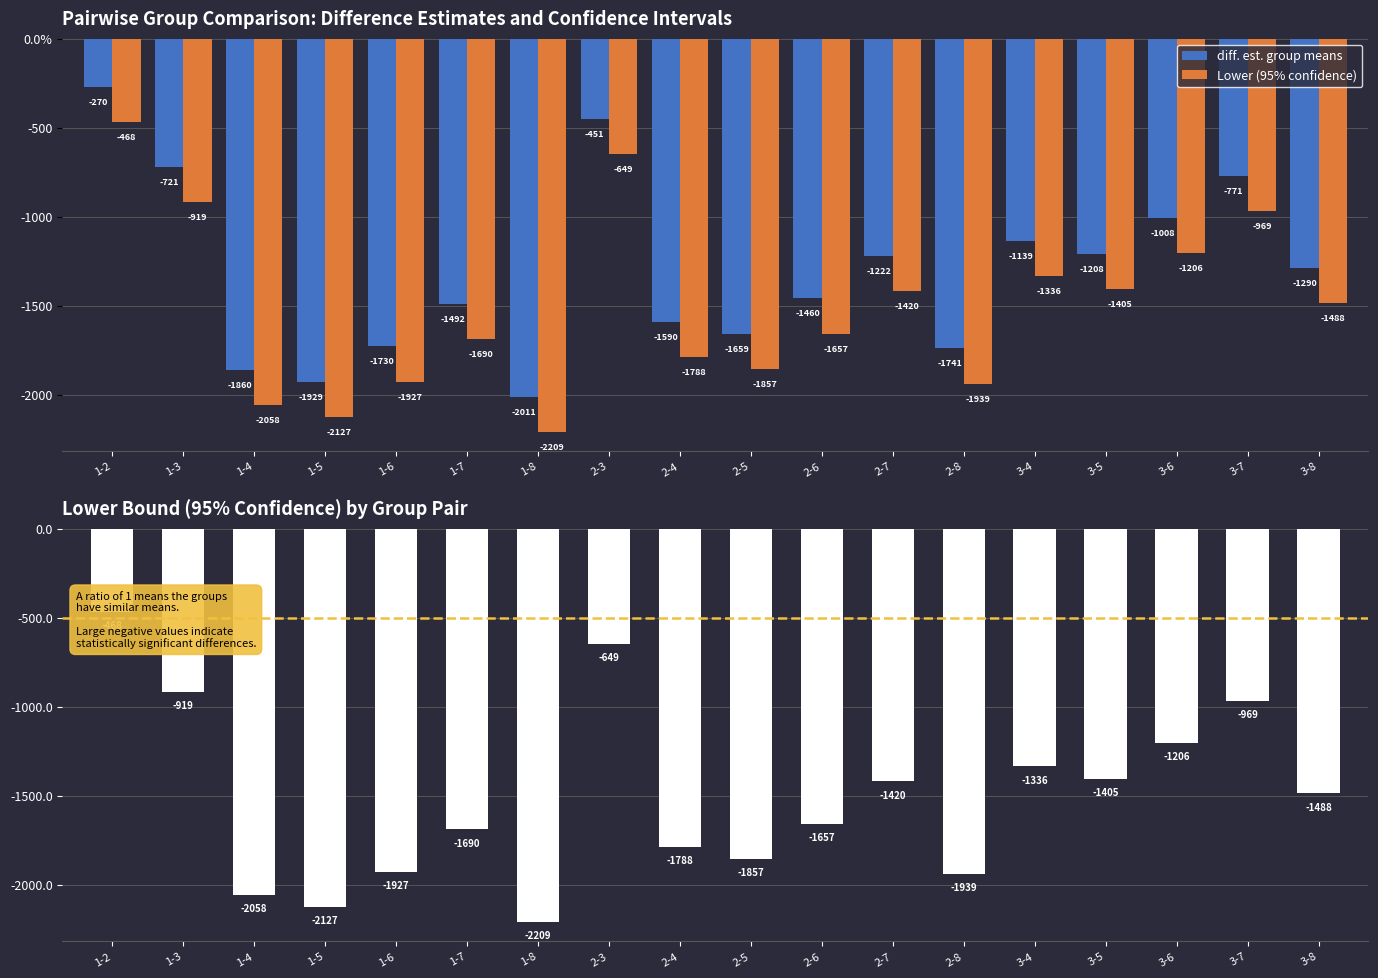

What is the total value across all series at 2-6?

-3117.1